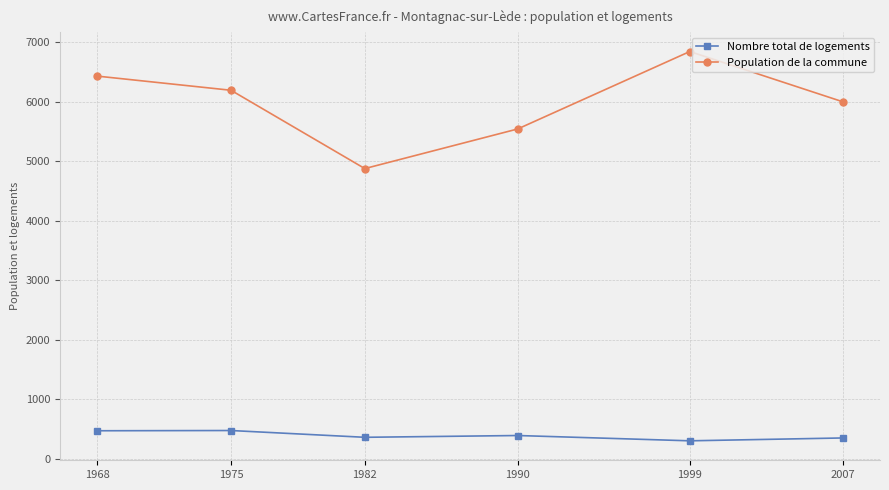

Which series changed the most between 1975 and 1982?

Population de la commune